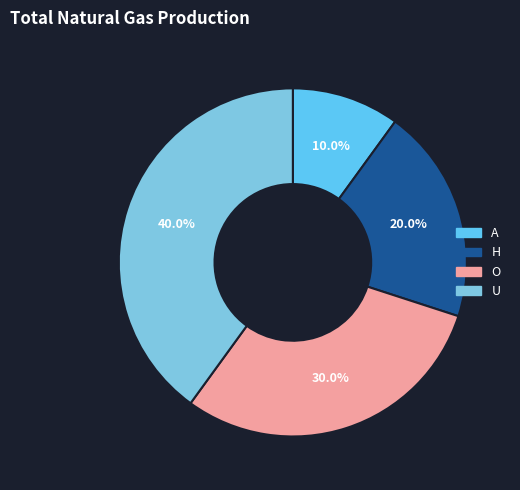

What percentage is the H slice, to the nearest percent?

20%